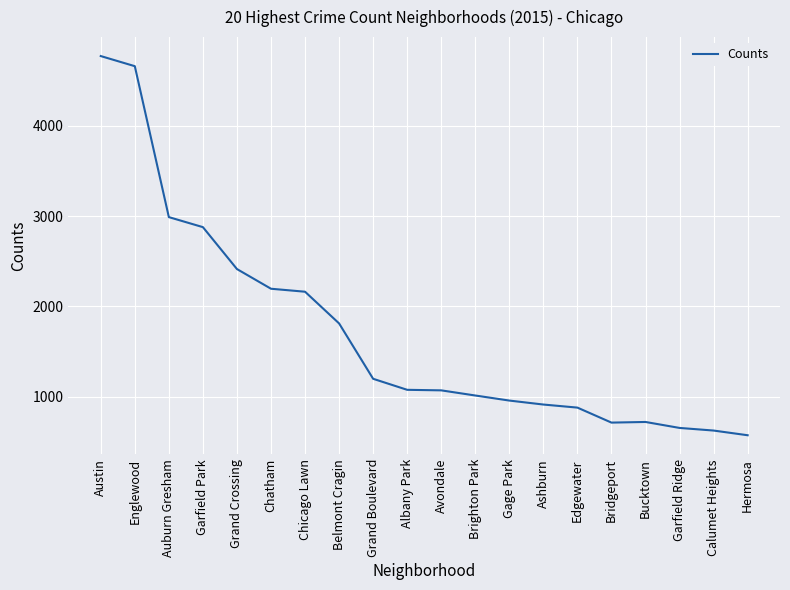

What is the maximum value shown in the chart?

4771